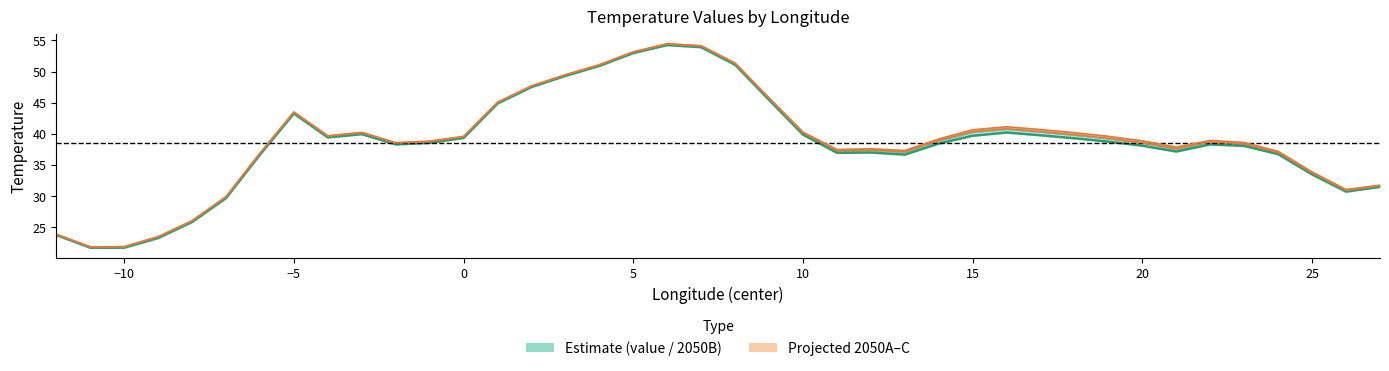

At which category is the sum across all series the highest?

6